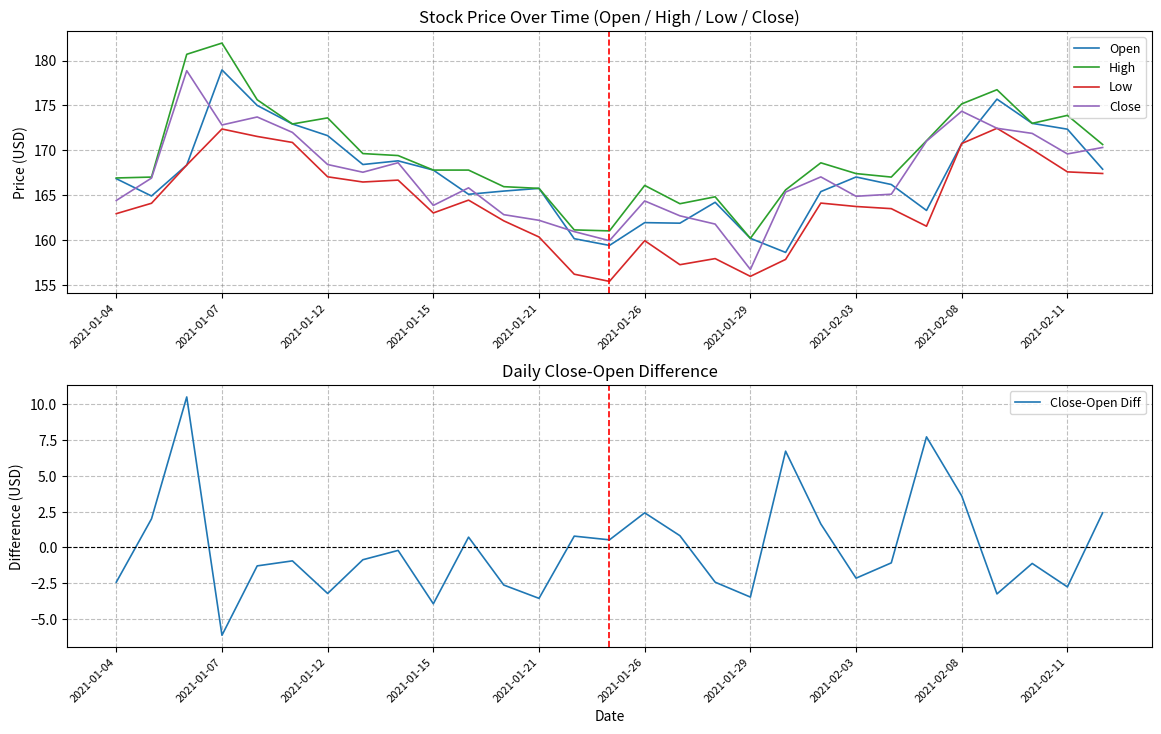

Is it true that Open equals 173.0 at 2021-02-10?

True